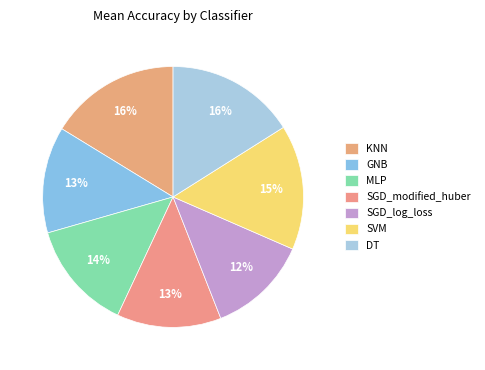

How many segments does this pie chart have?

7